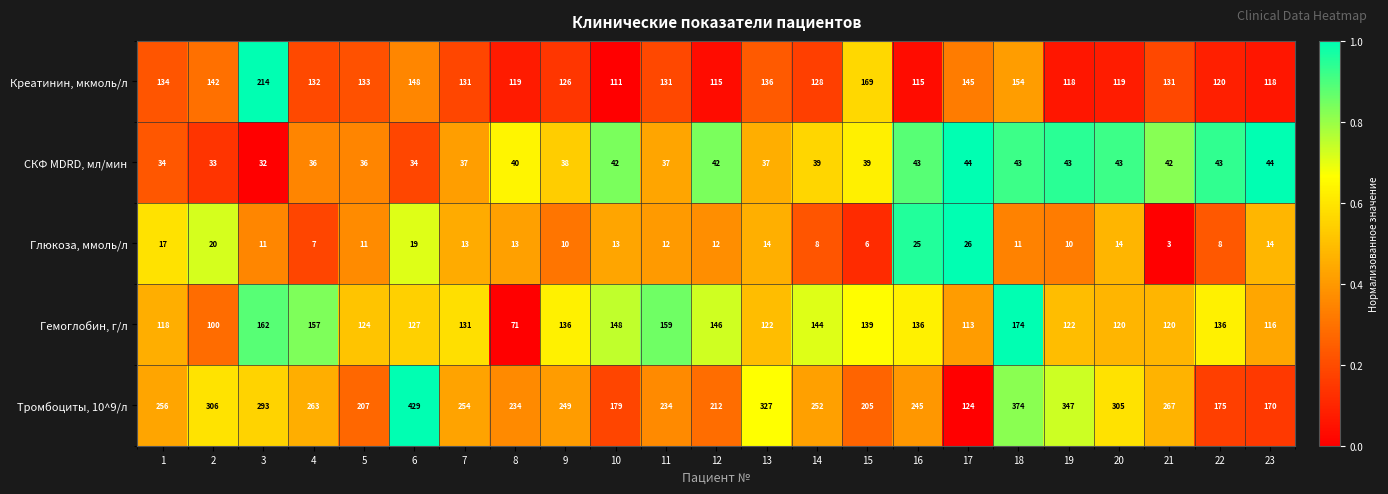

At which category is the sum across all series the highest?

6